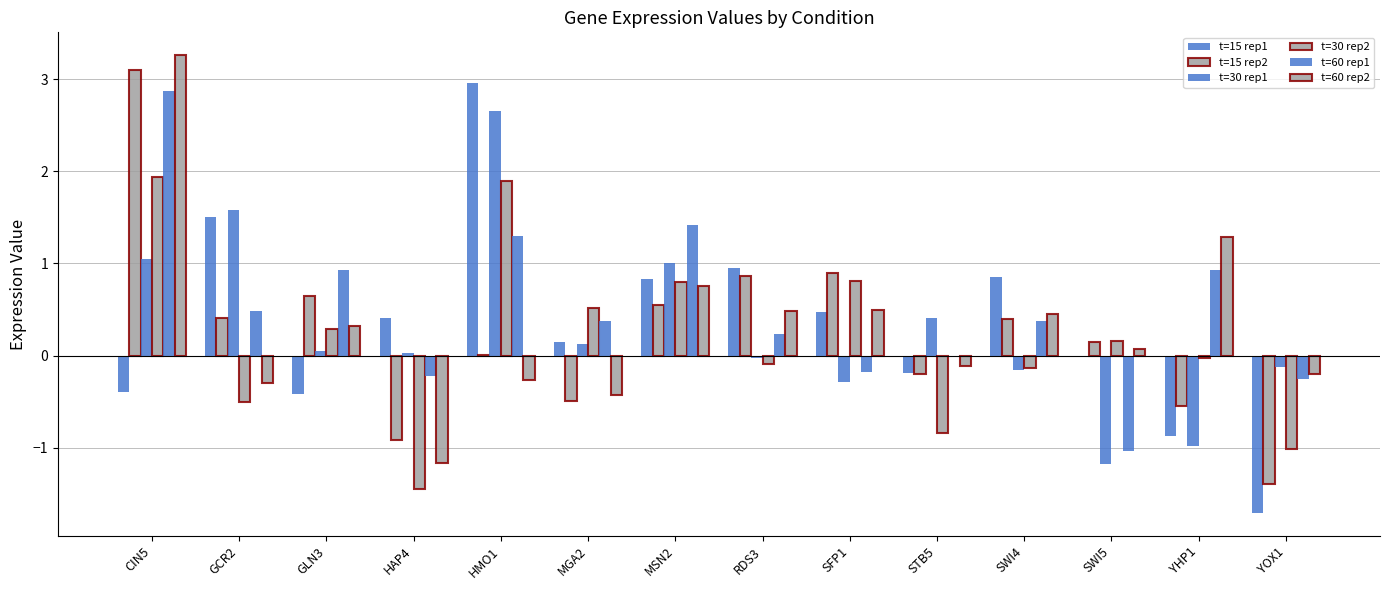

How many groups of bars are there?

14